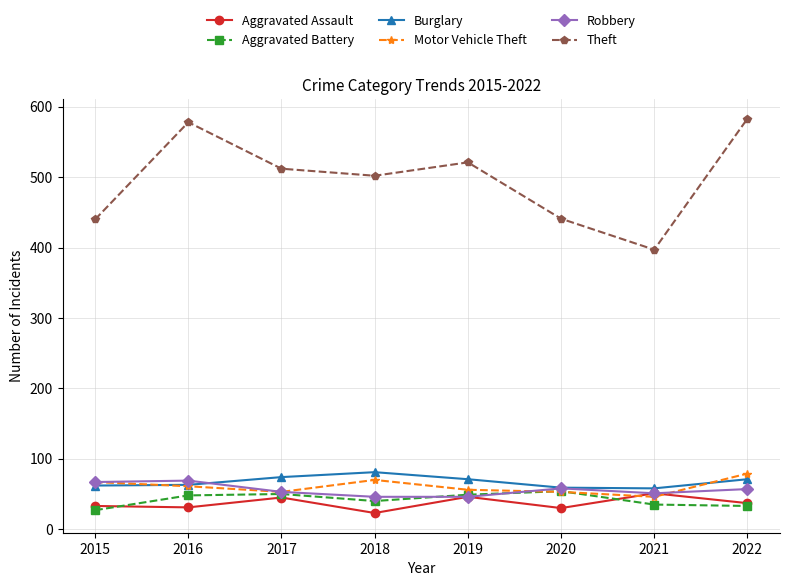

What is the value of the Aggravated Battery point at the 1st from the left?

27